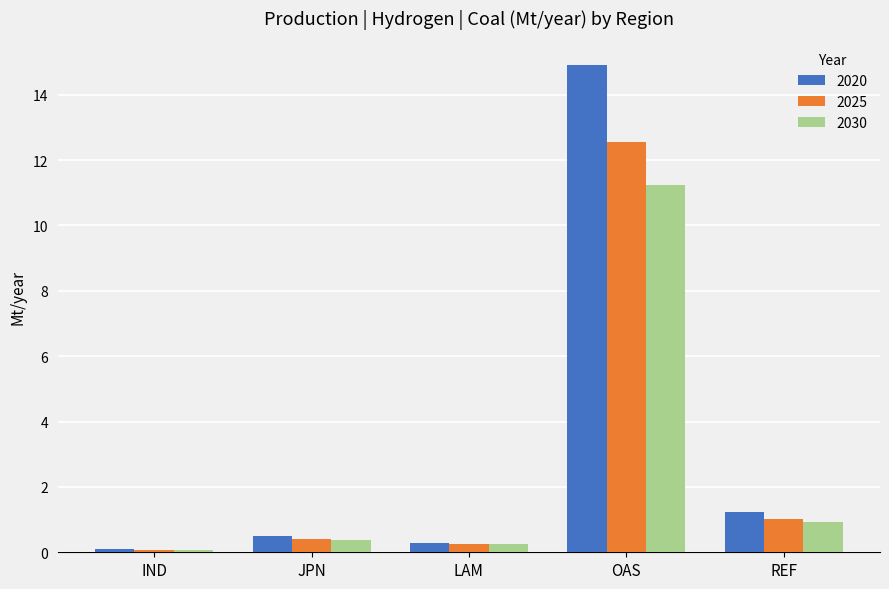

What is the label of the 4th bar from the right?

JPN